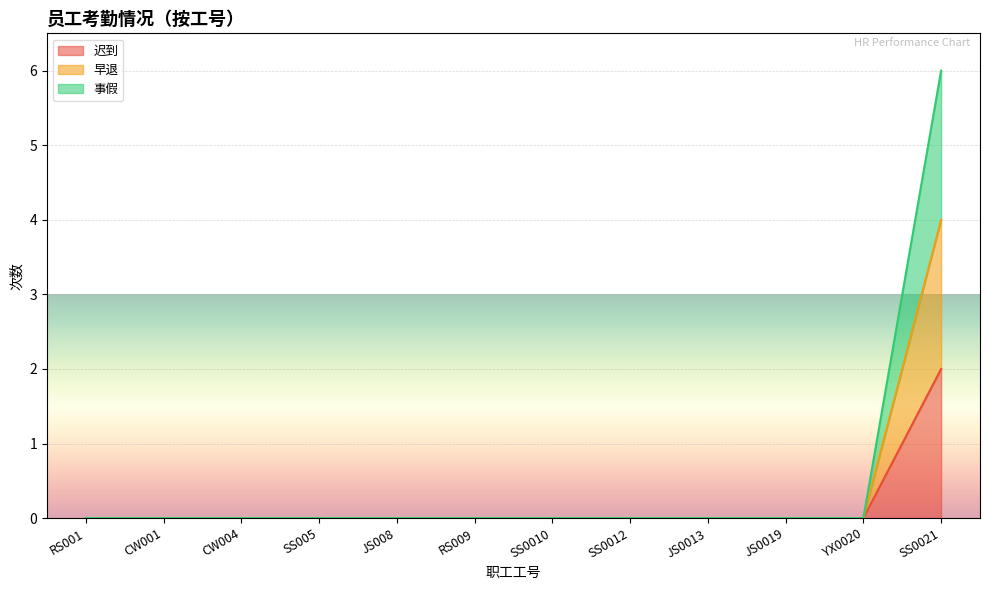

True or false: 早退 and 事假 cross at least once.

False